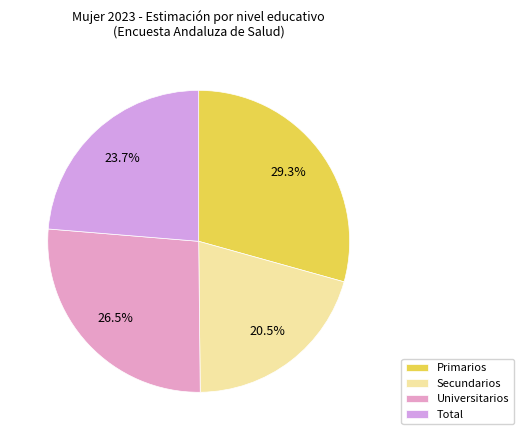

How much of the chart is everything except Universitarios?

73.5%